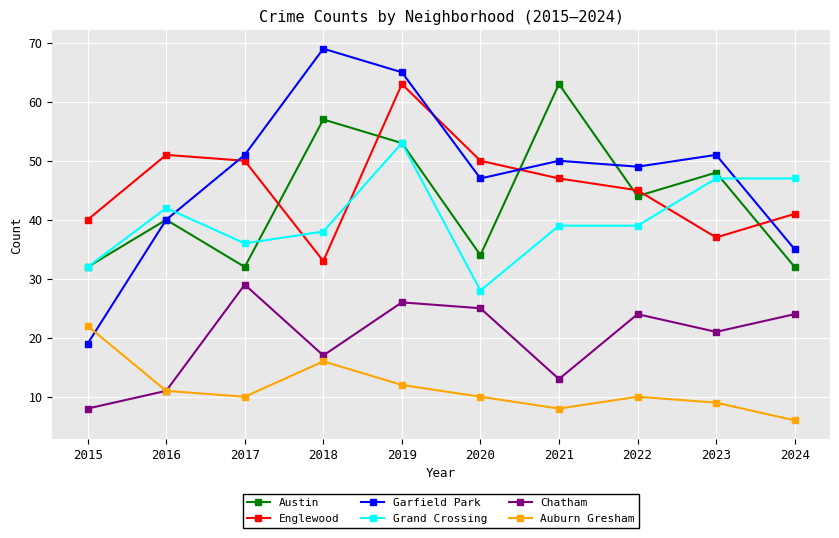

Is the value of Chatham at 2018 greater than the value of Englewood at 2023?

No